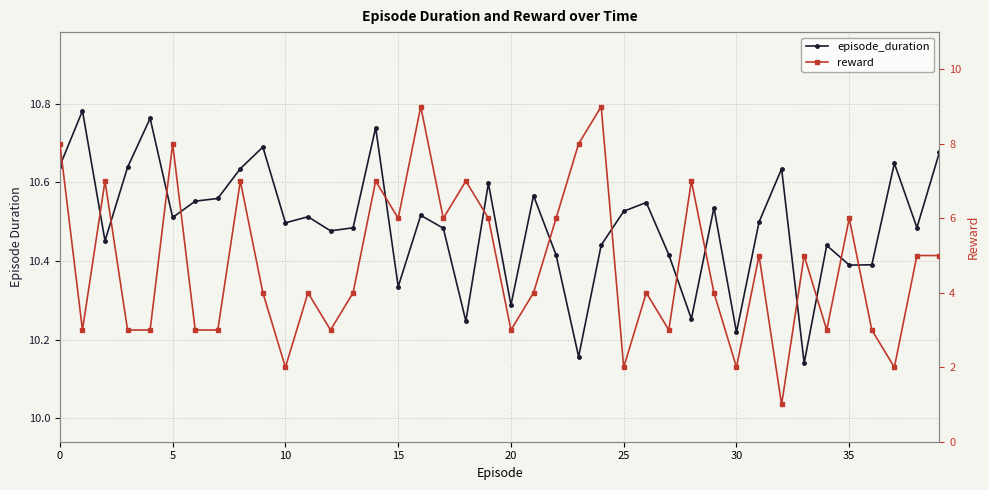

True or false: reward has more than 1 points higher than both neighbors.

True